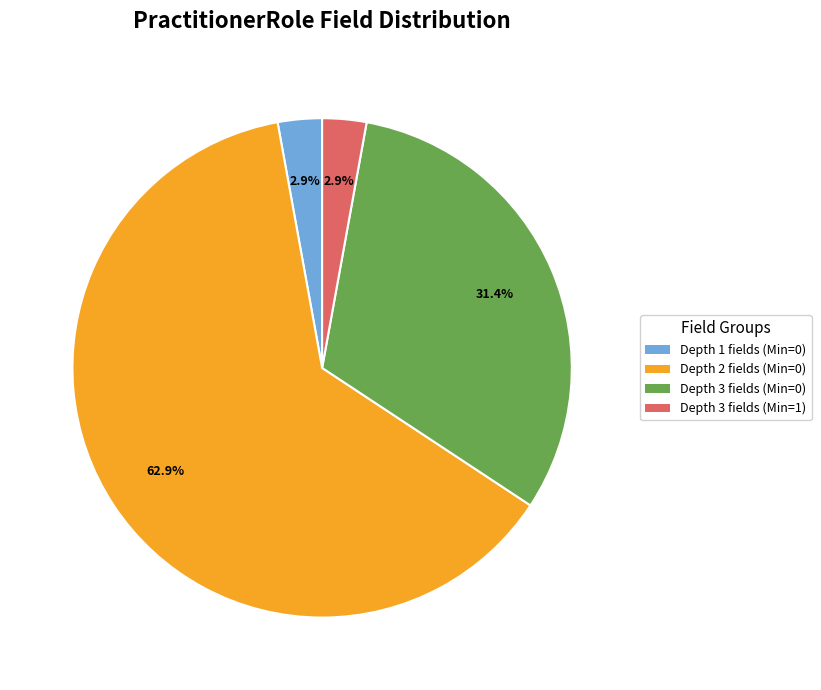

Is there any slice that represents more than half of the pie?

Yes